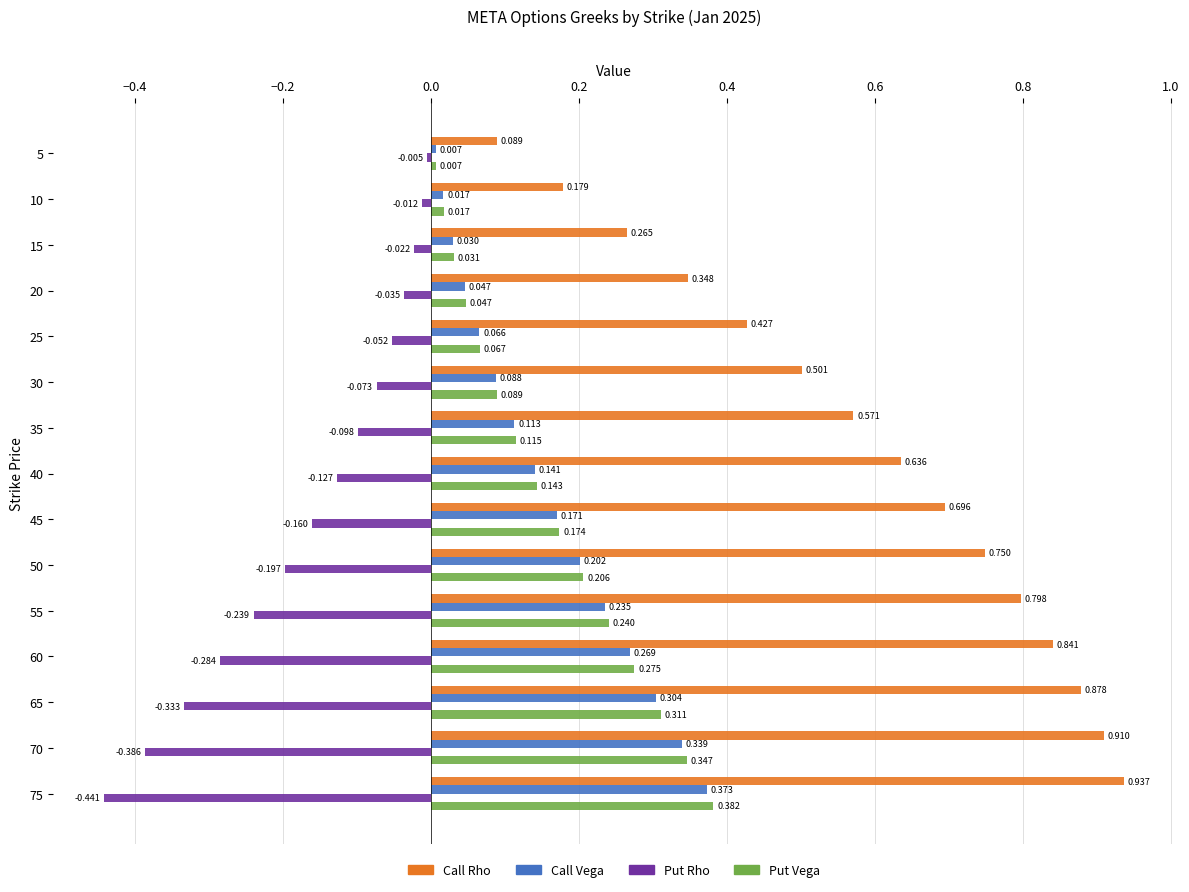

List the series in order of their peak value, highest first.

Call Rho, Put Vega, Call Vega, Put Rho